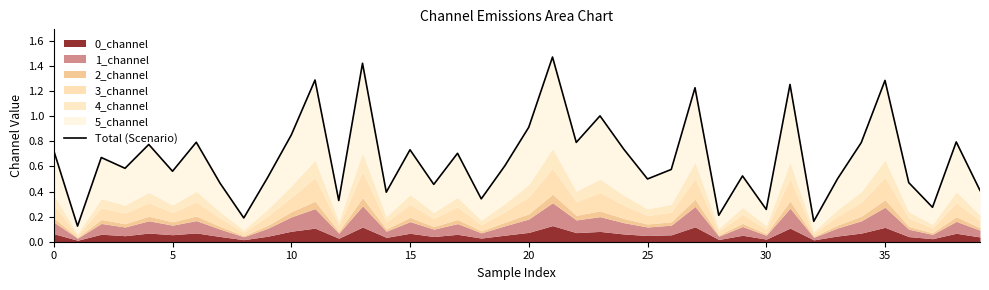

Between 19 and 13, which is larger?

13